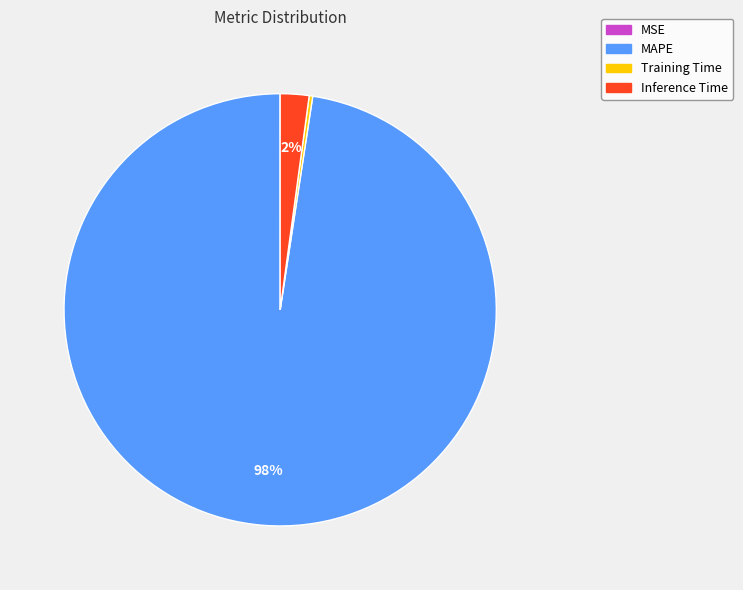

Is there any slice that represents more than half of the pie?

Yes